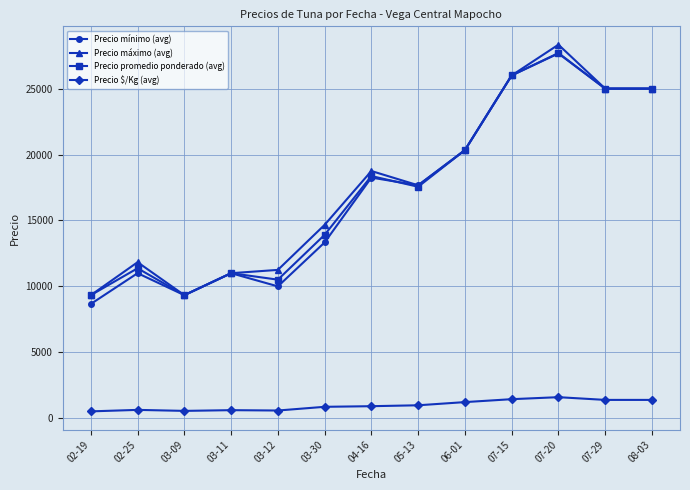

Where is the first local minimum for Precio mínimo (avg)?

03-09